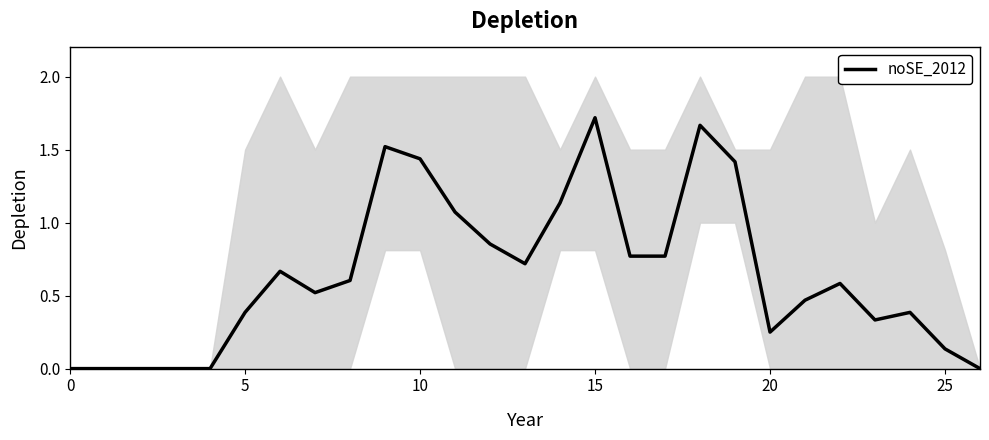

Which category has the highest value in the noSE_2012 series?

15